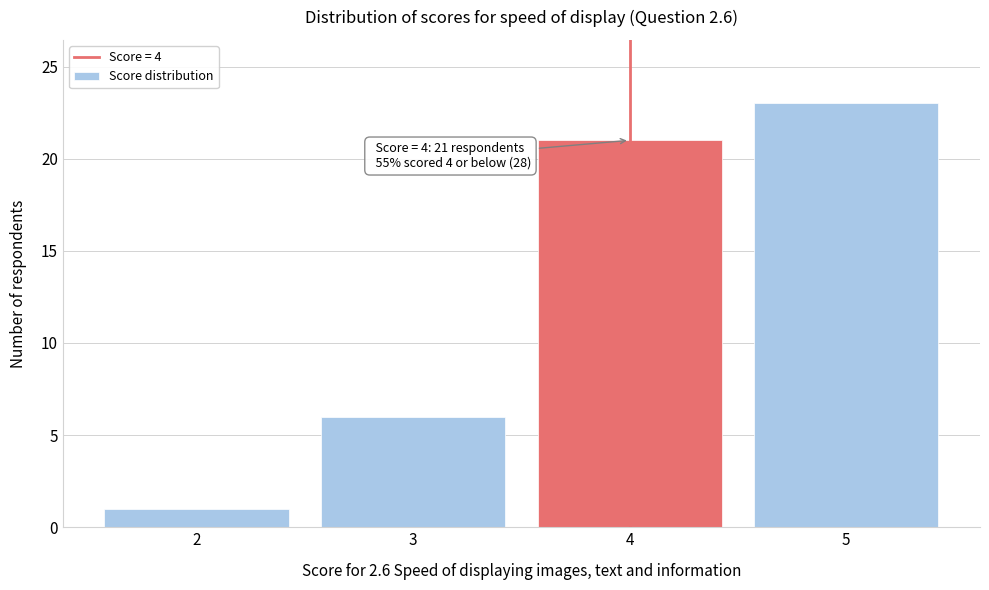

Which range on the x-axis has the tallest bar?

4.5 to 5.5